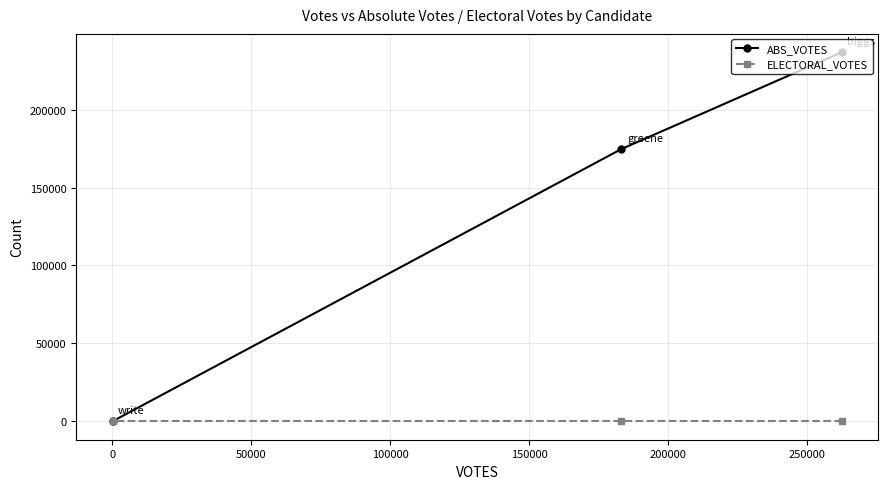

How many distinct data groups are displayed?

2